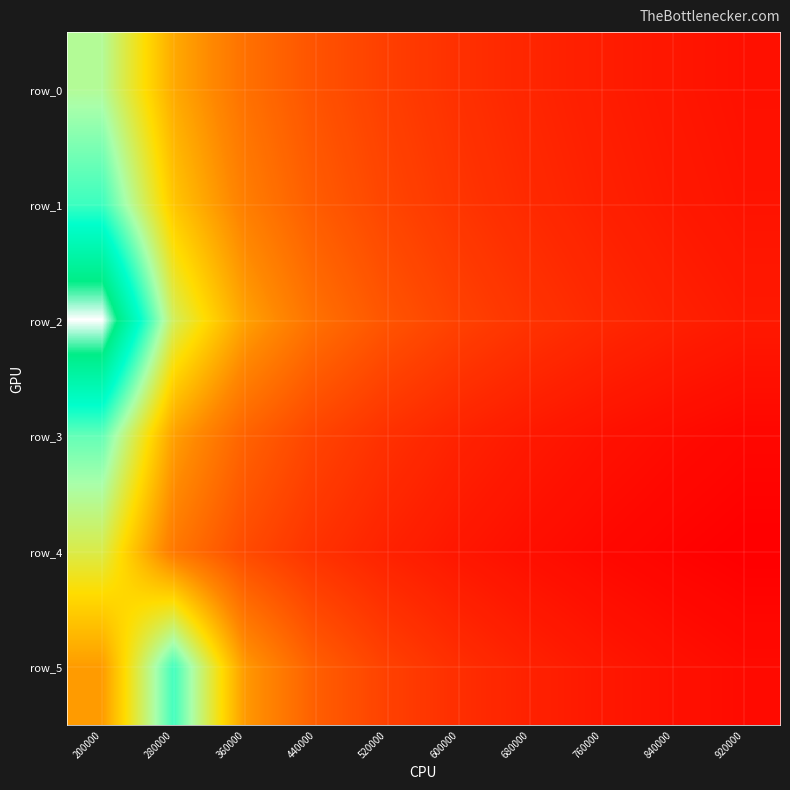

The row_1 series shows 0.2 at 200000. True or false?

True